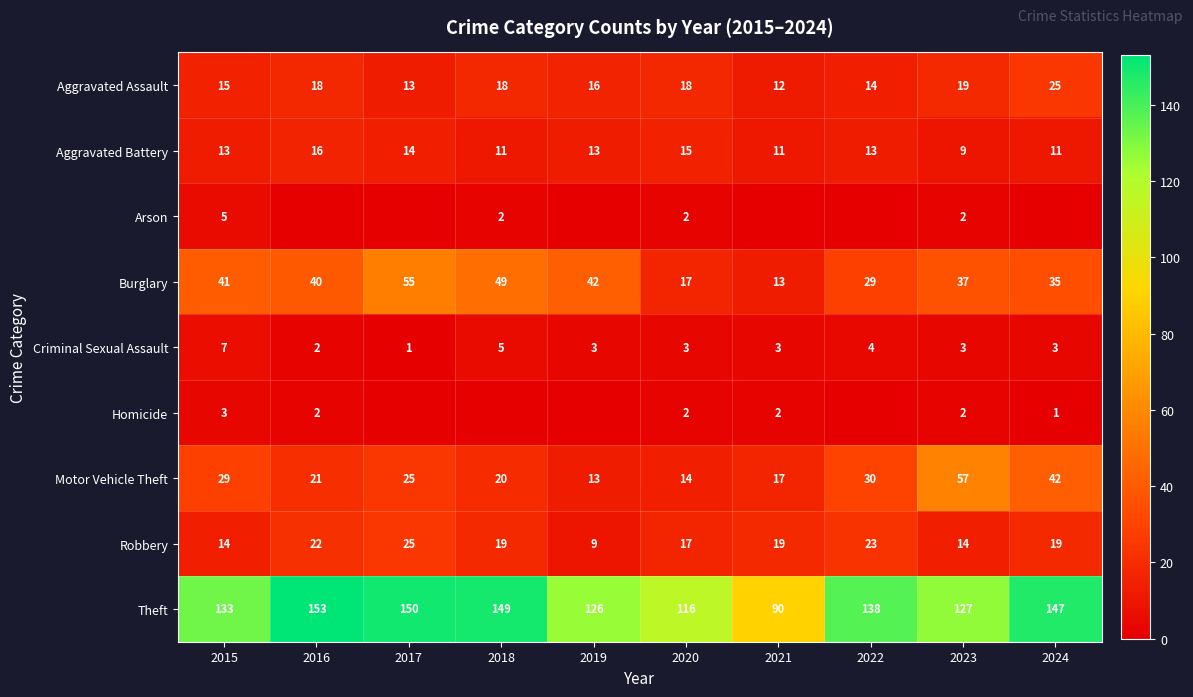

What is the total value across all series at 2020?

204